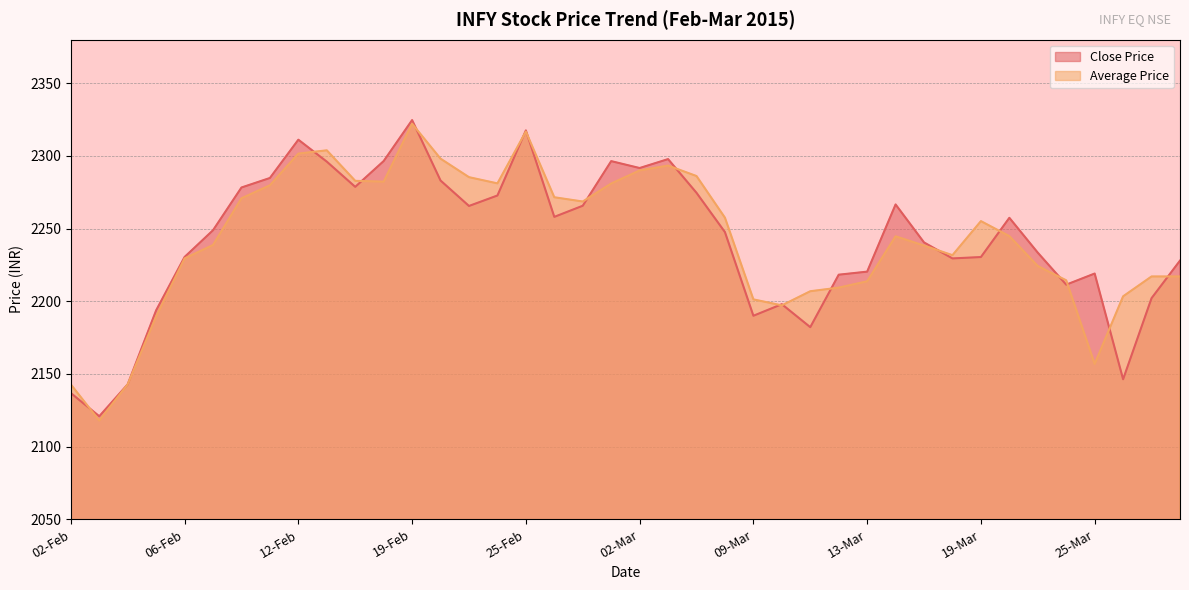

Rank the series by their maximum value, from highest to lowest.

Close Price, Average Price